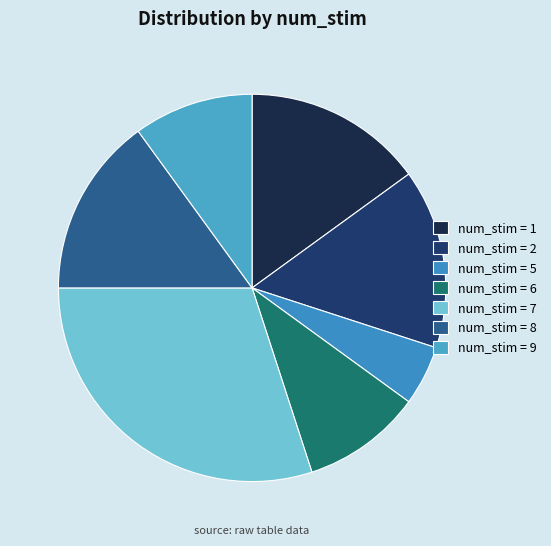

Count the number of slices in the pie.

7